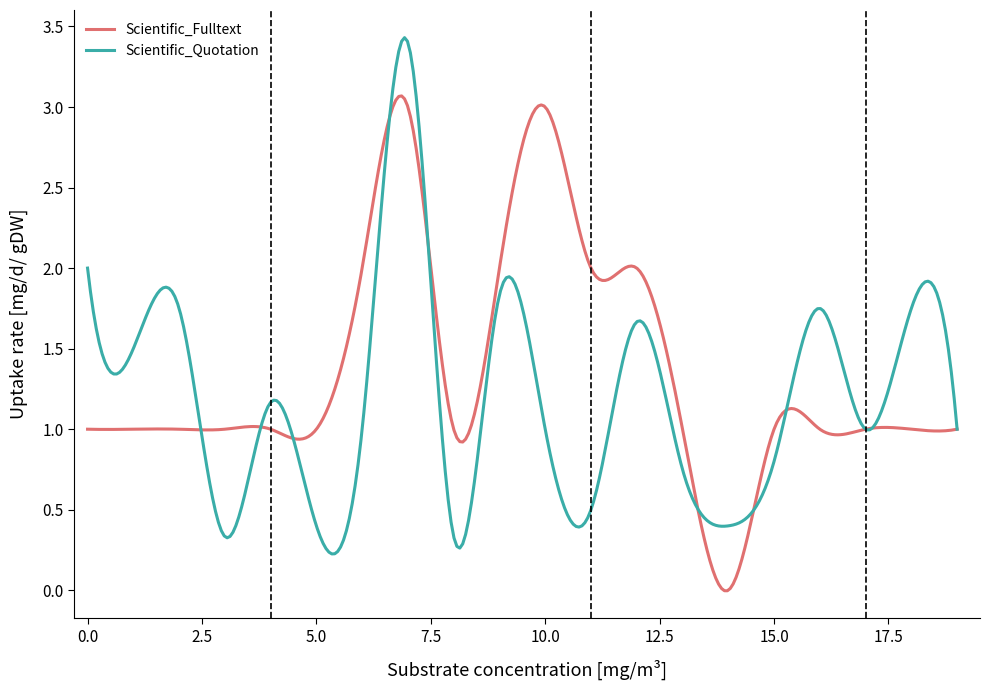

Which series has the largest total across all categories?

Scientific_Fulltext